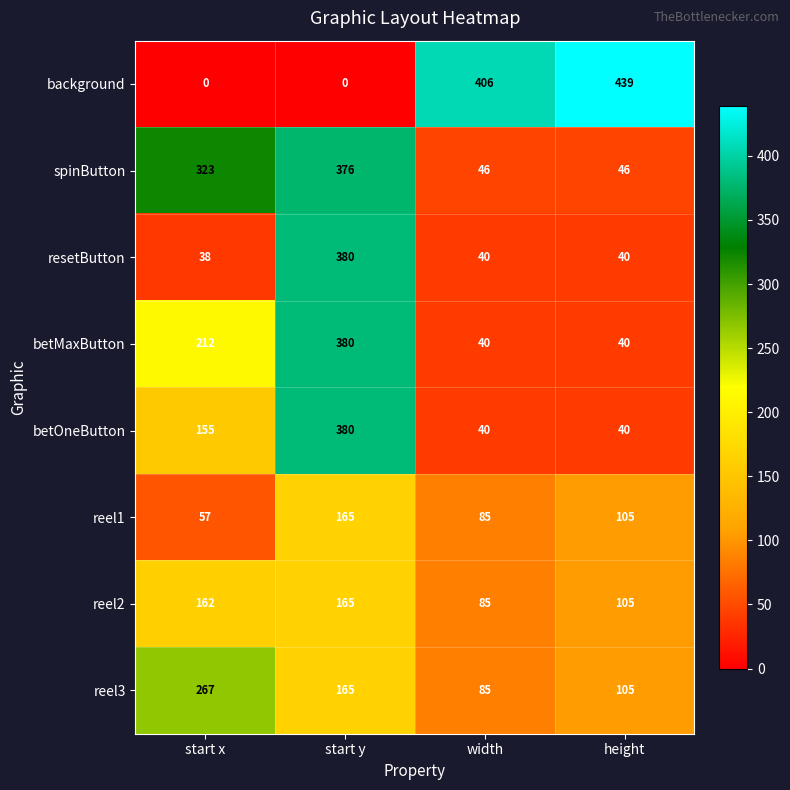

At which category is the sum across all series the highest?

start y